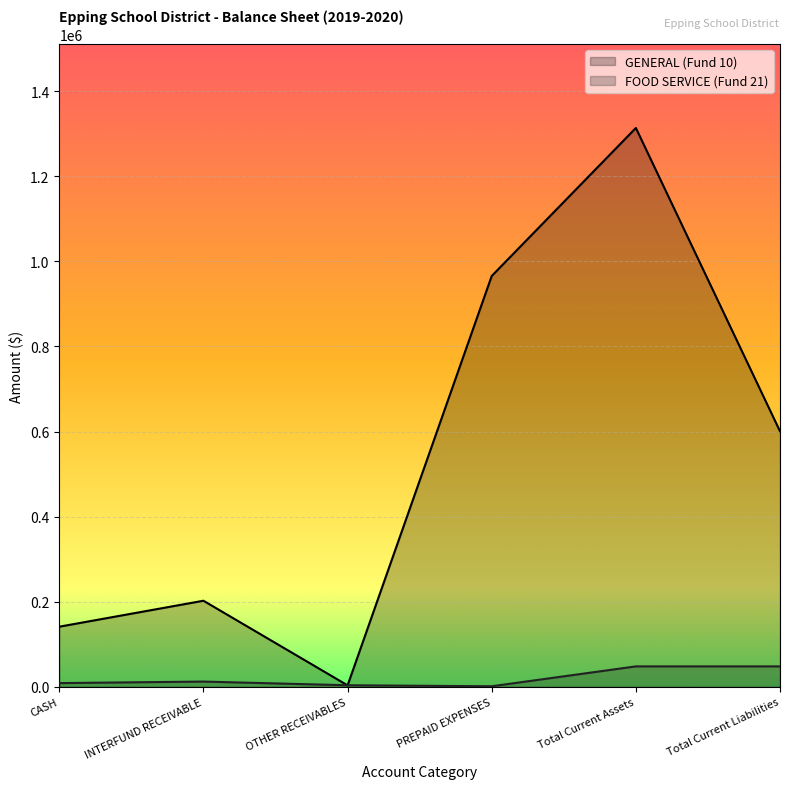

How many data points in GENERAL (Fund 10) are less than 600675?

3